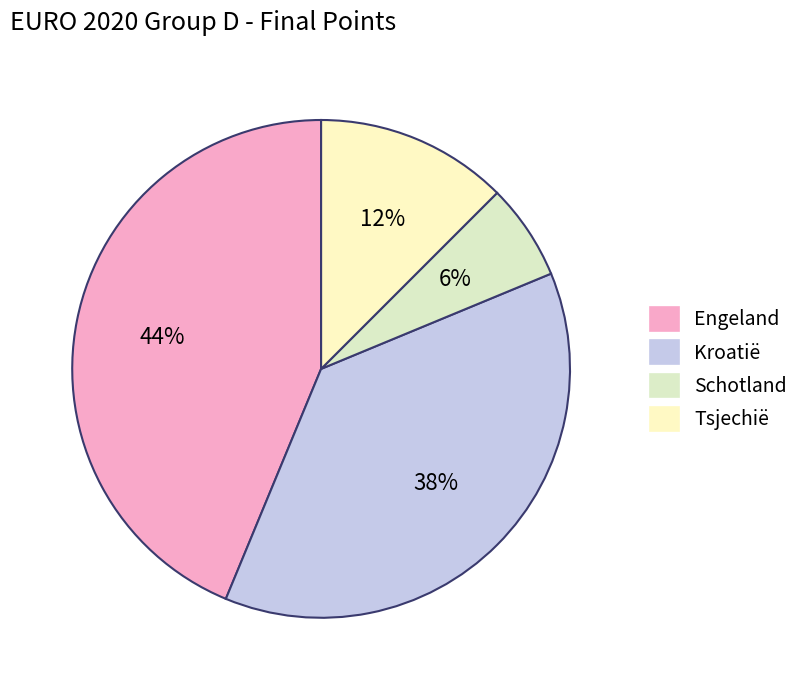

Is there a majority slice in this chart?

No